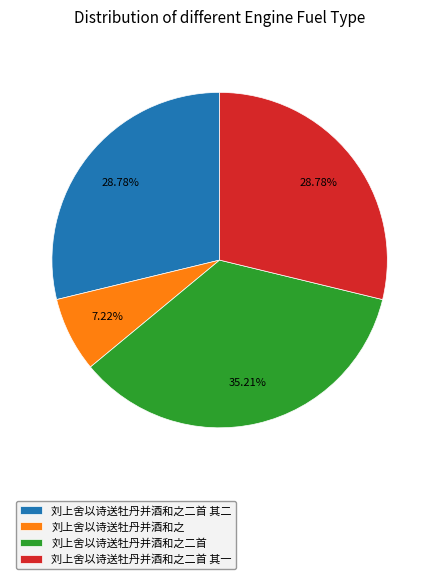

What portion of the pie excludes 刘上舍以诗送牡丹并酒和之二首?

64.8%